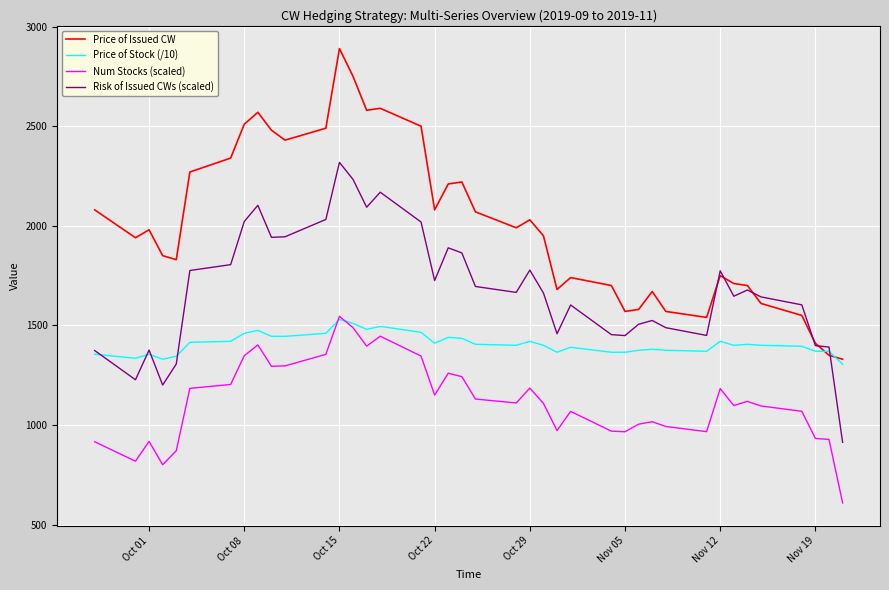

True or false: Num Stocks (scaled) and Risk of Issued CWs (scaled) cross at least once.

False